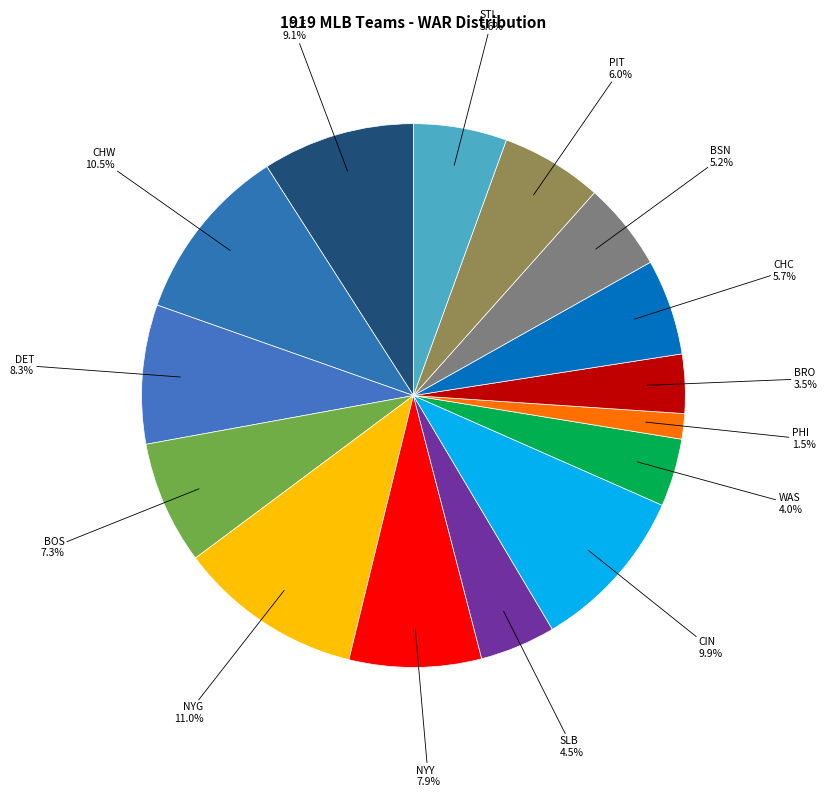

Do PIT and PHI together represent more than half of the pie?

No